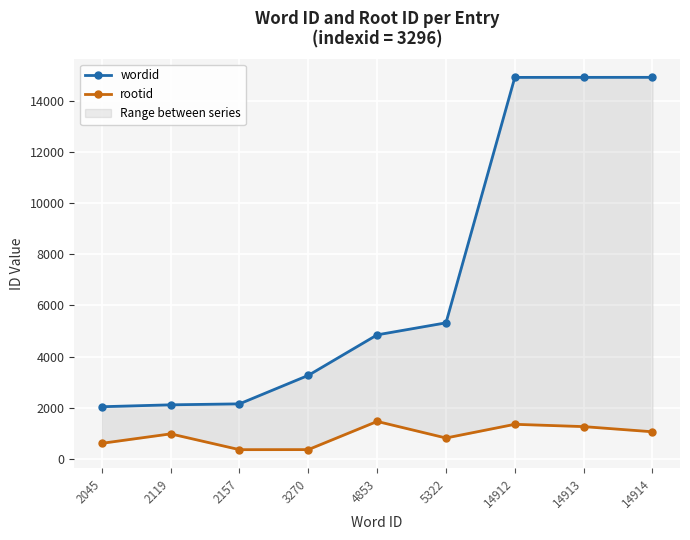

True or false: wordid and rootid cross at least once.

False